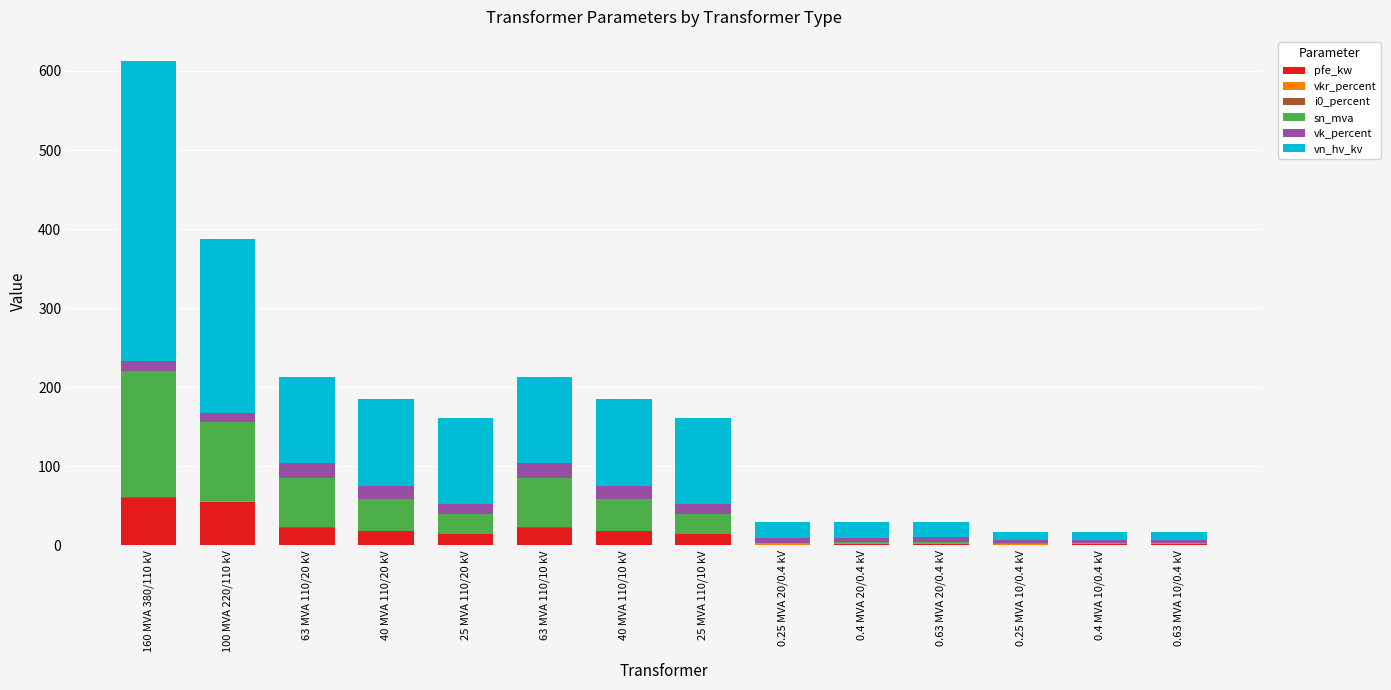

At which category is the sum across all series the highest?

160 MVA 380/110 kV